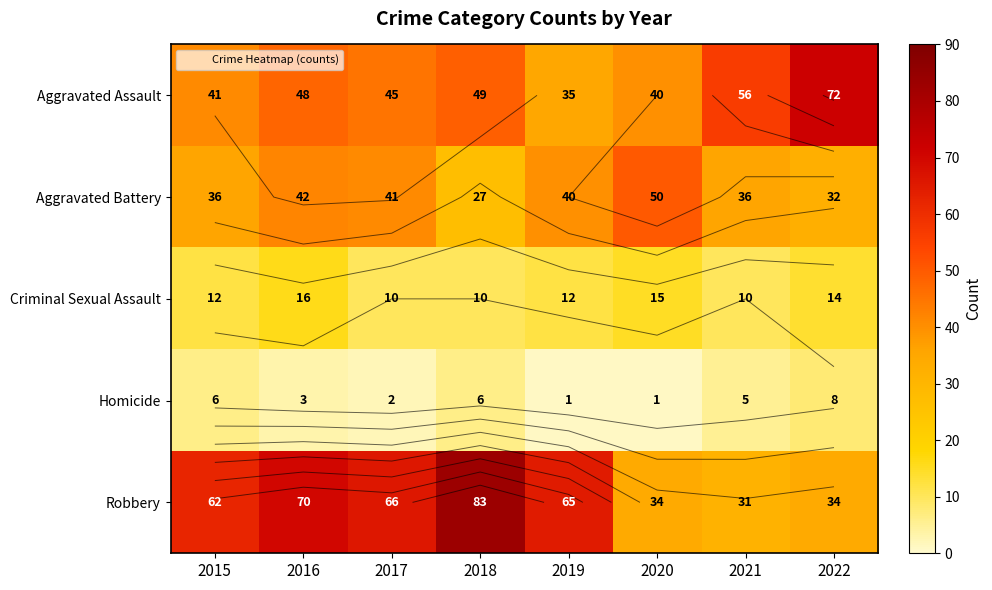

At how many categories does at least one series exceed 1?

8